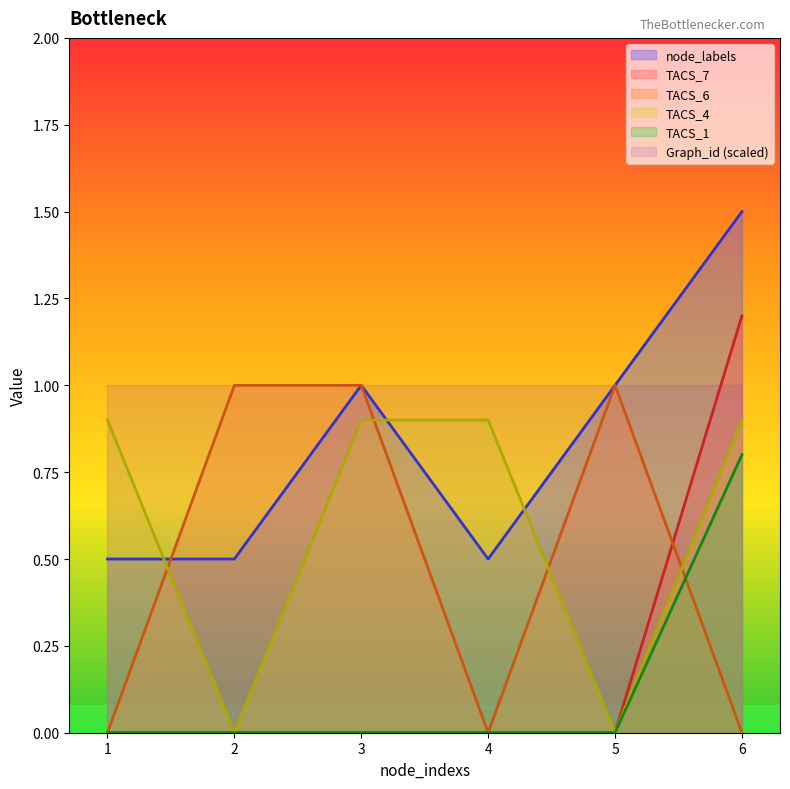

True or false: node_labels and TACS_1 intersect in this chart.

False